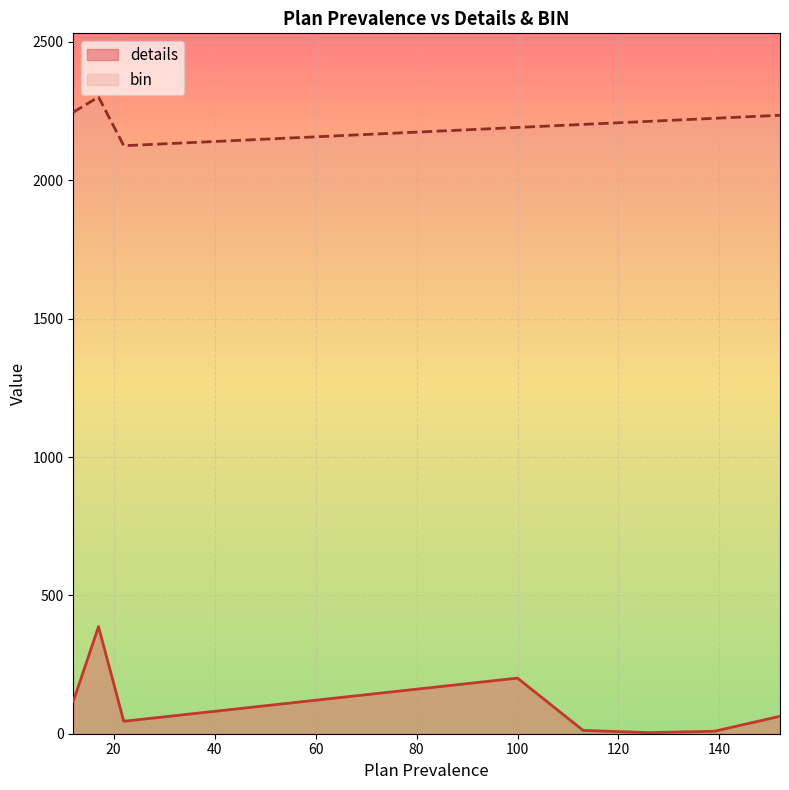

List the series in order of their overall mean, highest first.

bin, details